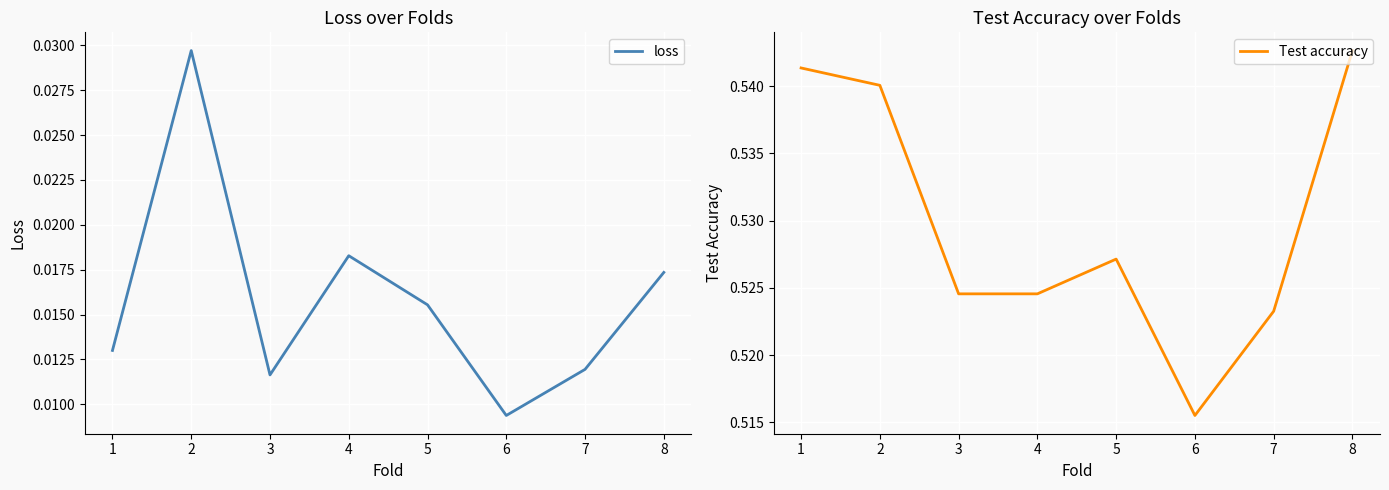

True or false: loss and Test accuracy intersect in this chart.

False